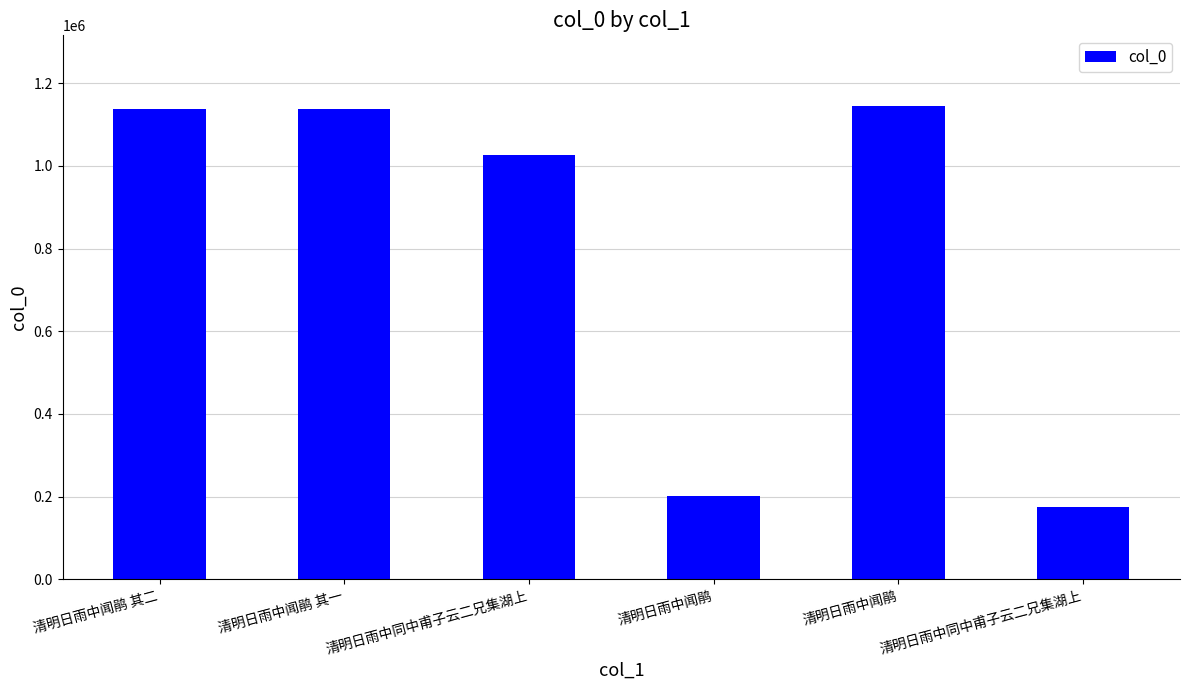

What is the greatest value displayed?

1144265